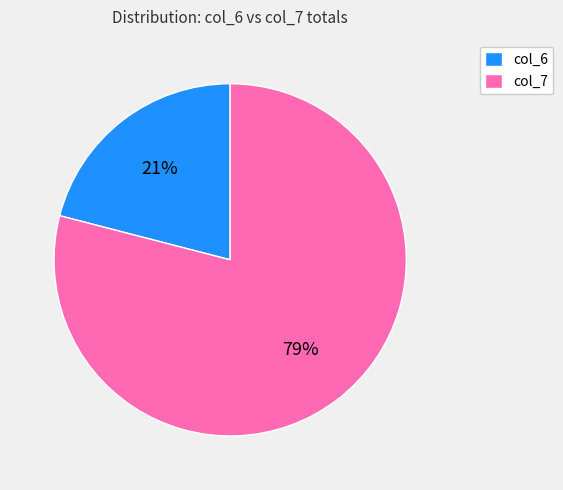

Rank the categories by value from highest to lowest.

col_7, col_6